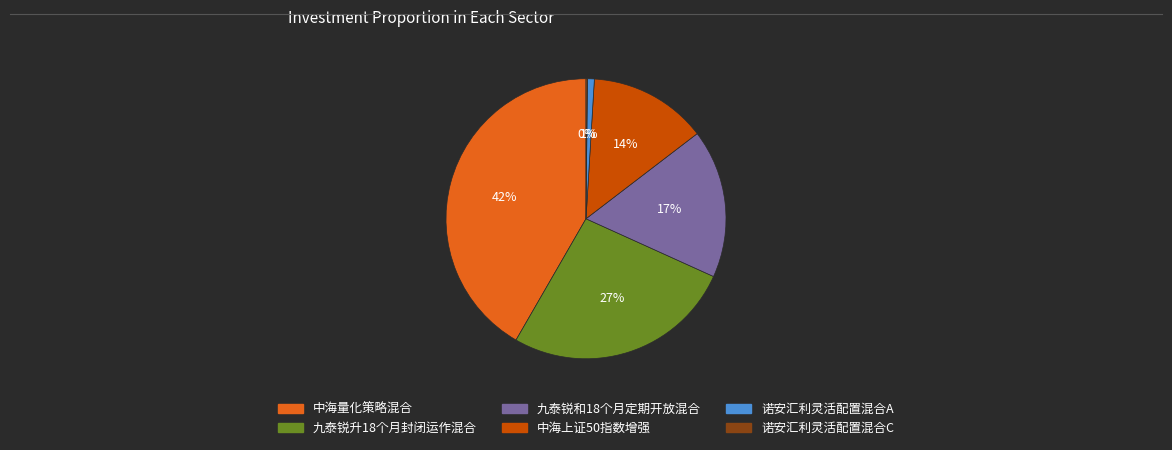

To the nearest percent, what is the difference between the 九泰锐和18个月定期开放混合 and 诺安汇利灵活配置混合A slice percentages?

16%